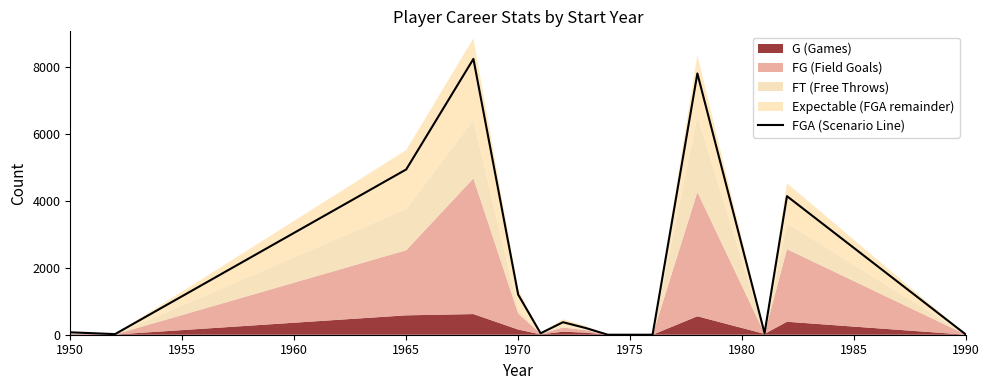

What is the maximum value for FGA (Scenario Line)?

8248